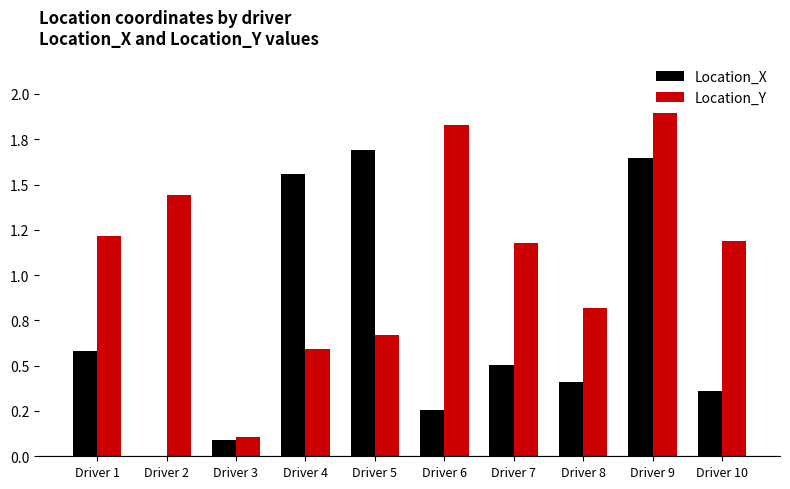

What is the difference between the Location_X values at Driver 7 and Driver 9?

1.1